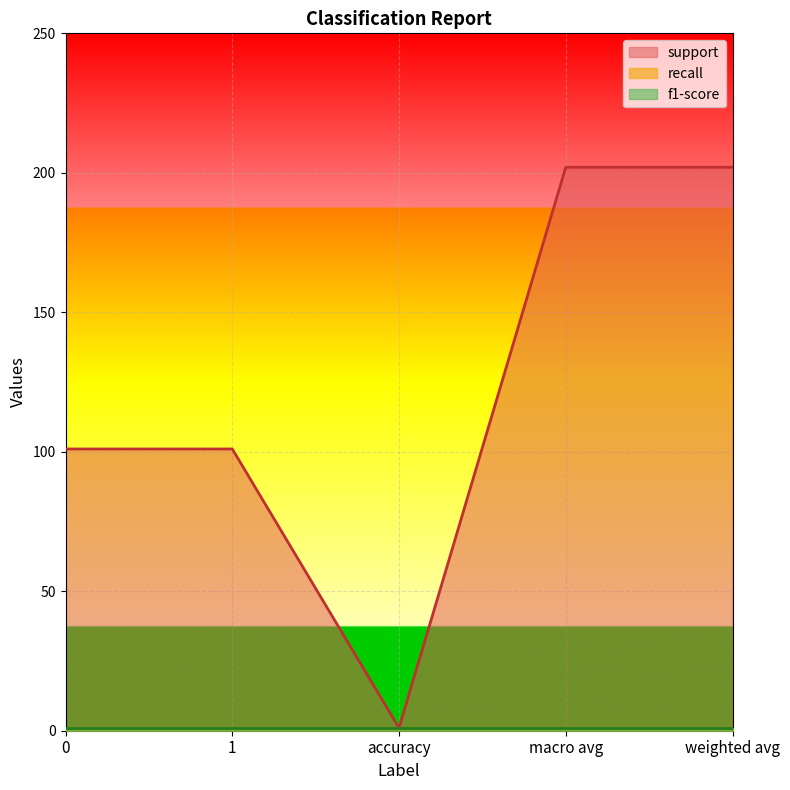

Rank the series by their maximum value, from lowest to highest.

recall, f1-score, support